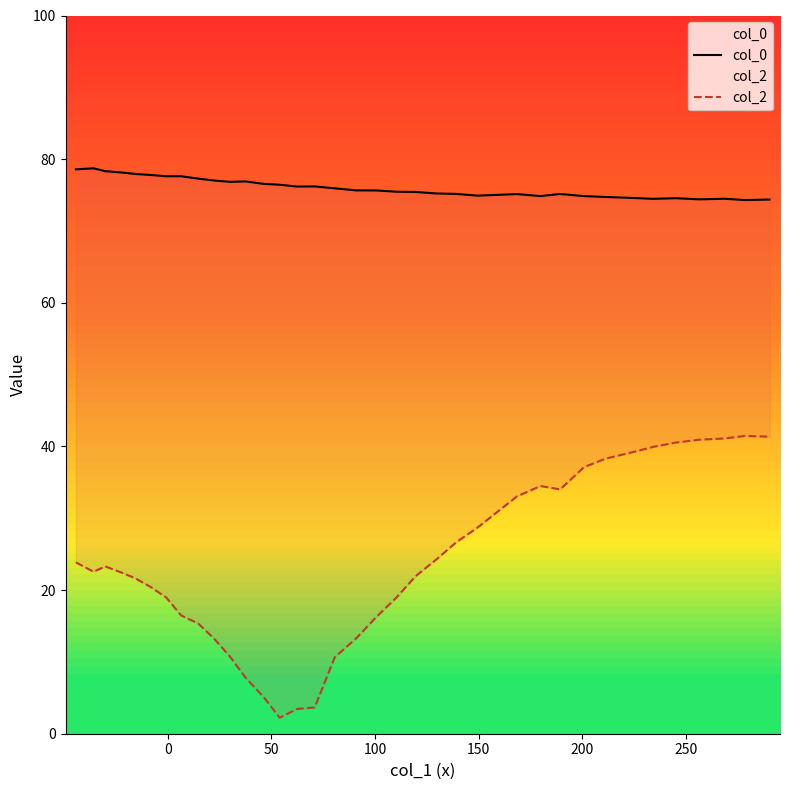

True or false: col_0 has more than 1 points higher than both neighbors.

True